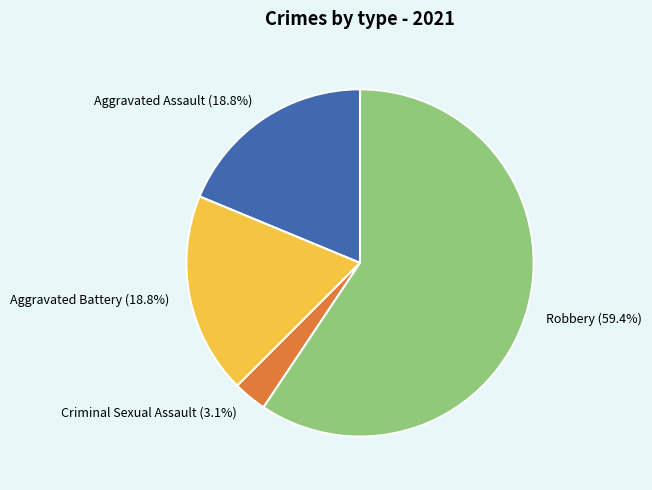

What is the majority slice?

Robbery